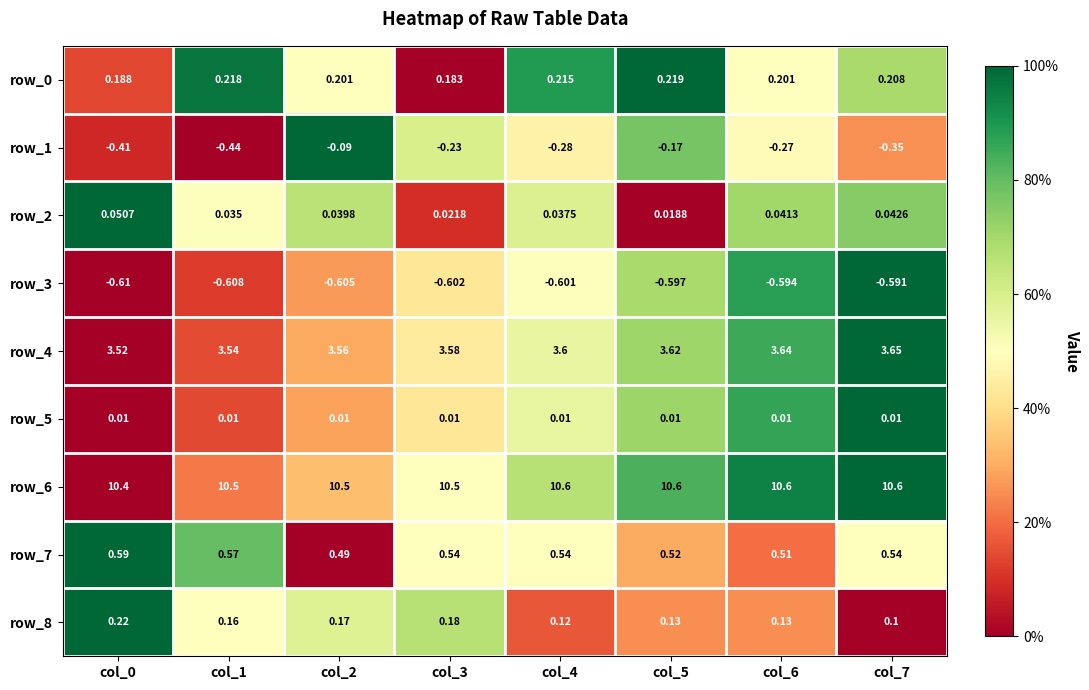

Which category has the lowest value in the row_2 series?

col_5